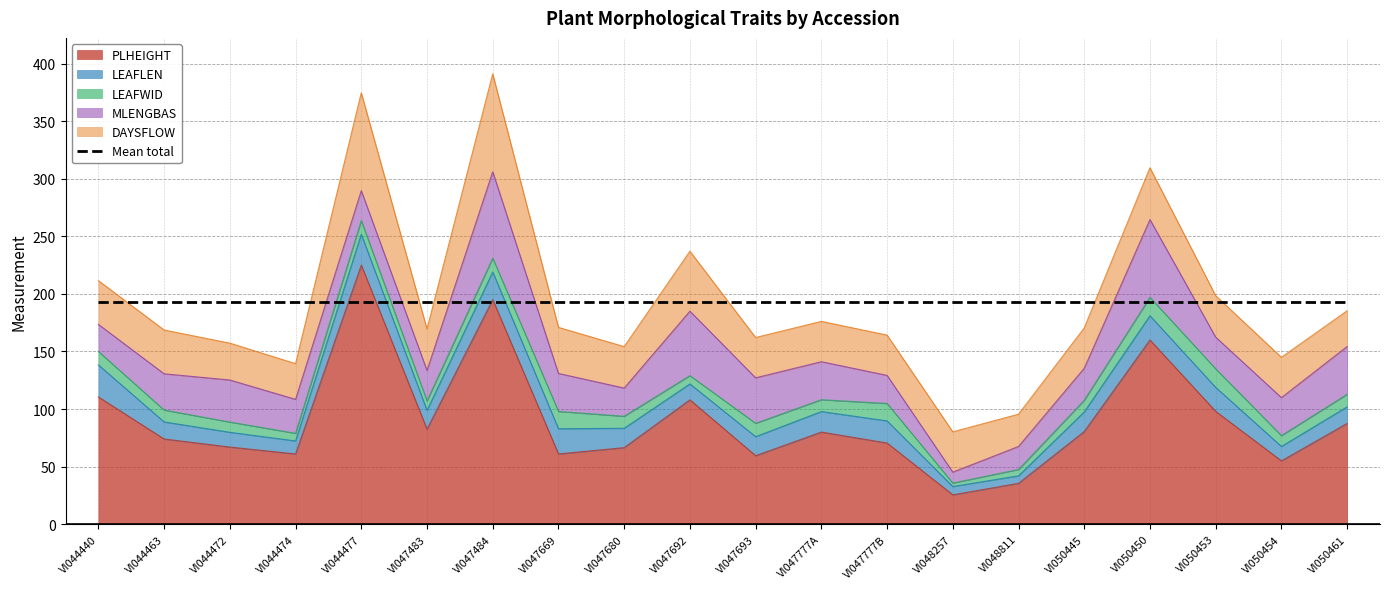

Which series has the largest total across all categories?

PLHEIGHT